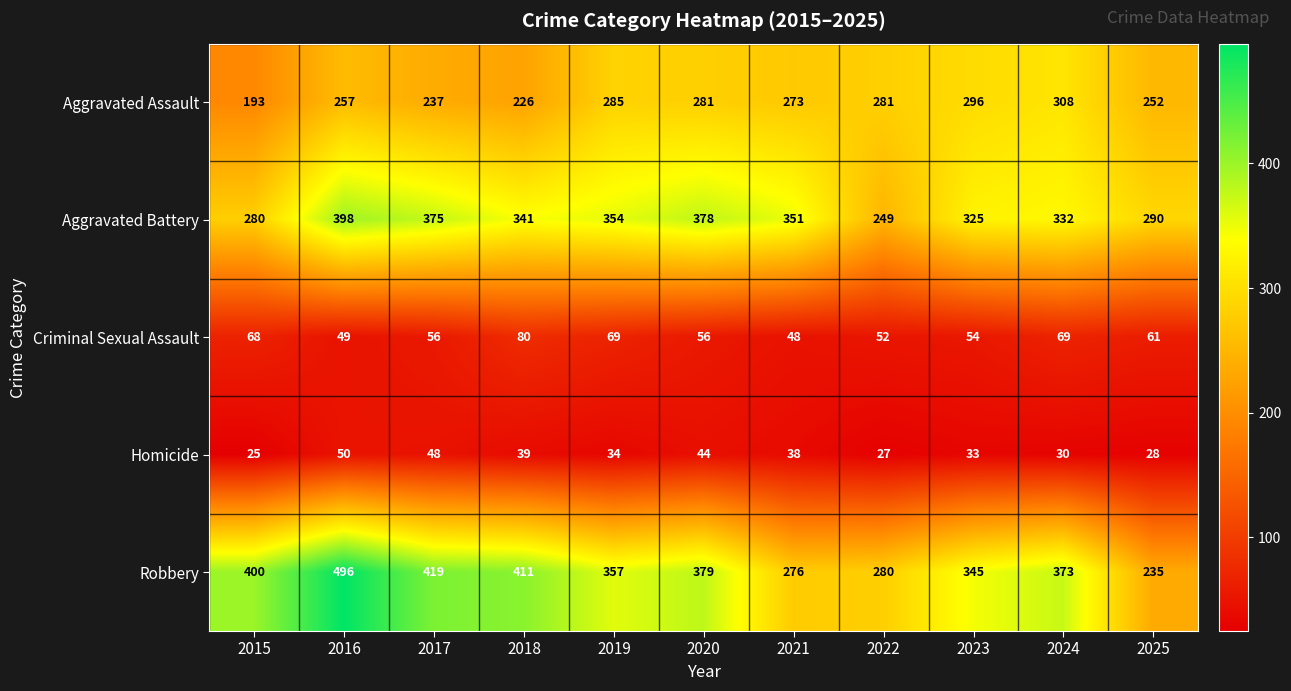

Which category has the lowest value in the Criminal Sexual Assault series?

2021